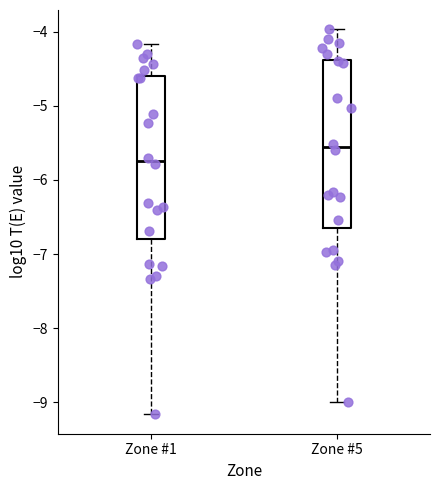

Where does the median line of the box for Zone #1 sit on the y-axis? The values are not printed on the chart, so give them approximately, as read against the axis.

-5.7